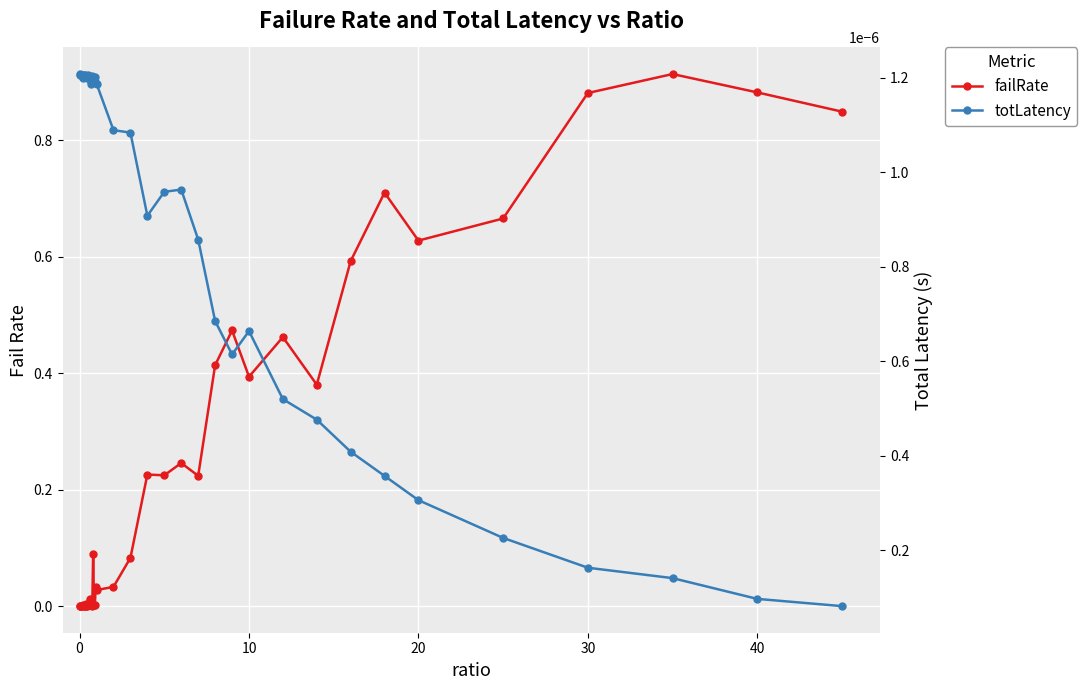

What is the difference between the maximum and minimum values in the failRate series?

0.9